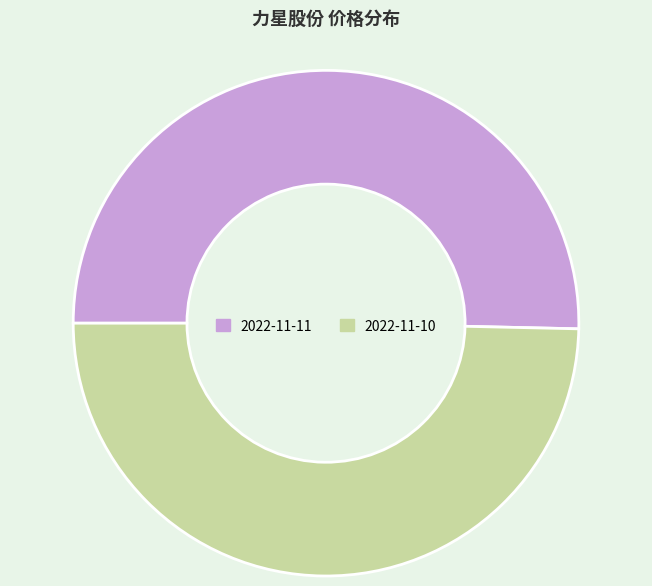

Between 2022-11-11 and 2022-11-10, which is larger?

2022-11-11